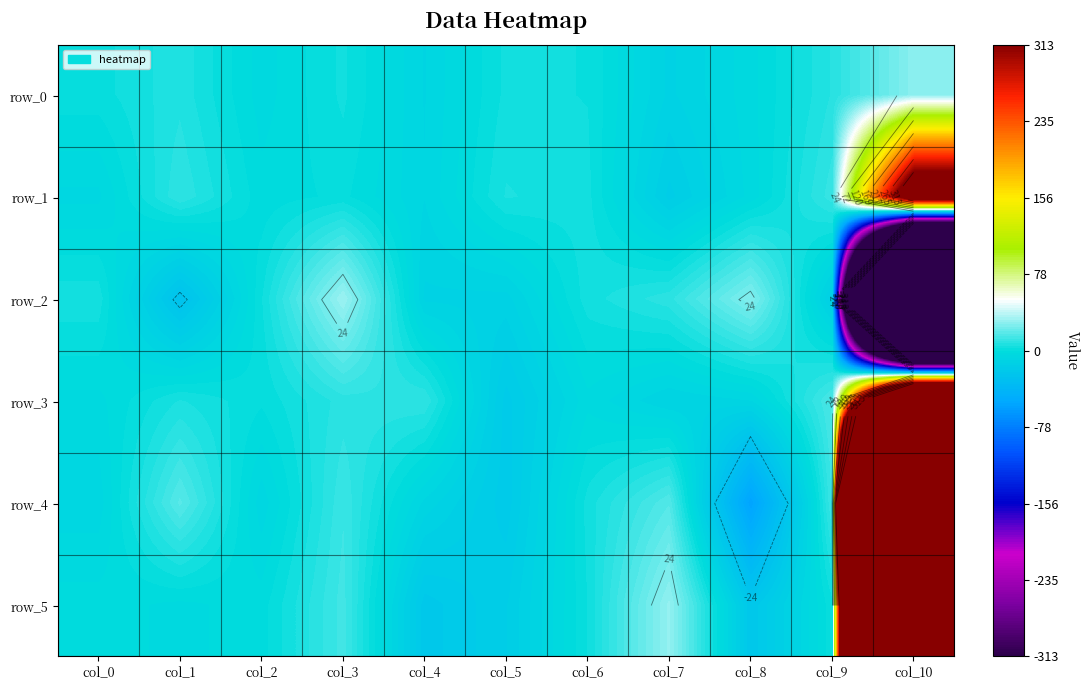

What is the lowest value of the row_4 series?

-56.0